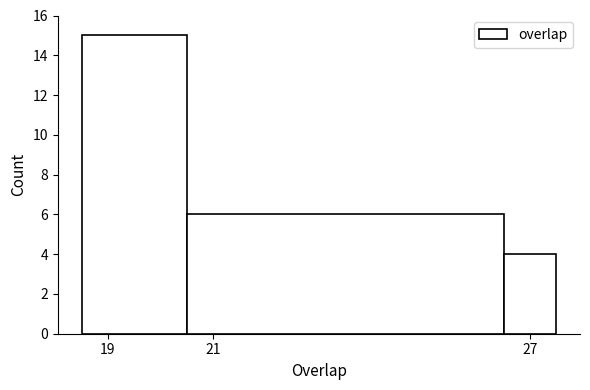

Reading left to right, list every bar in this chart as the range it spans on the x-axis followed by its height. Neither the bar edges nor the heights are printed on the chart, so give them approximately, as read against the axes.

18.5 to 20.5: 15
20.5 to 26.5: 6
26.5 to 27.5: 4